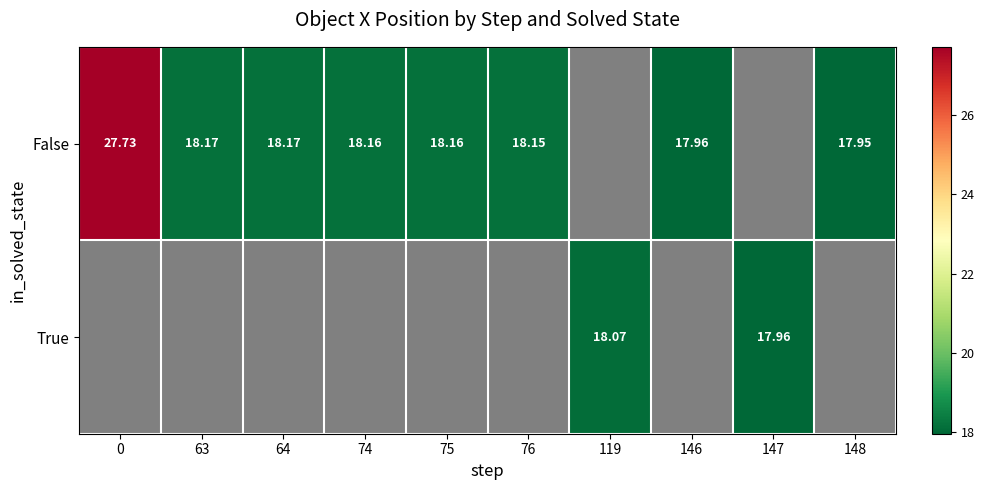

Rank the series by their maximum value, from highest to lowest.

False, True